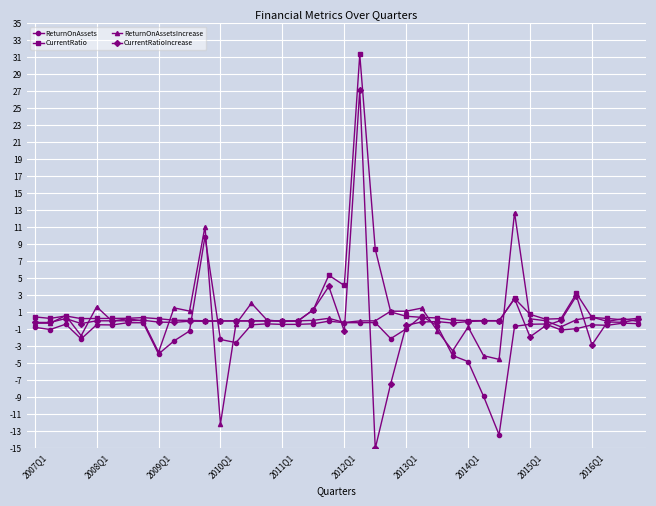

True or false: ReturnOnAssetsIncrease has more than 0 interior local peaks.

True